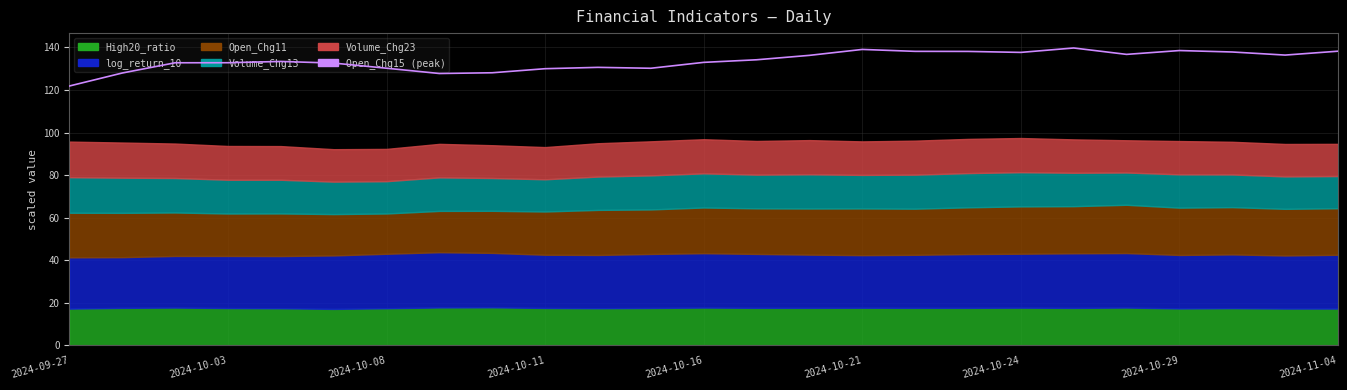

How many values are below 133?

12